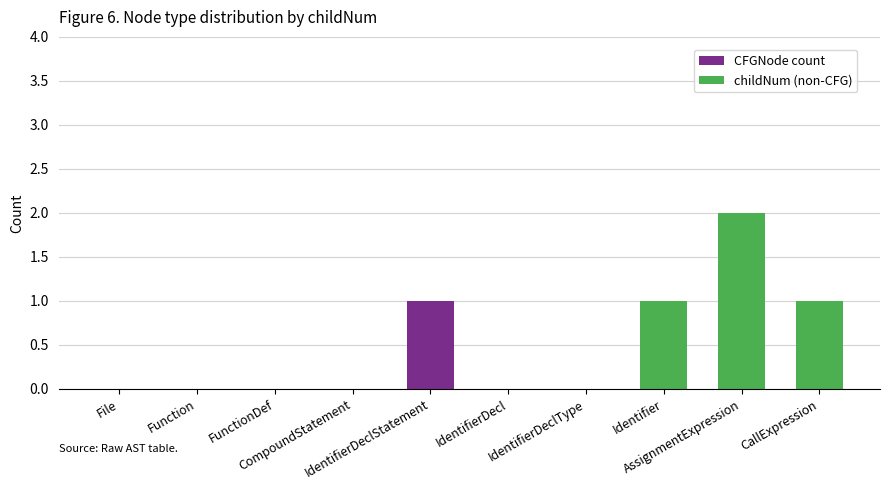

How many categories are shown in the chart?

10